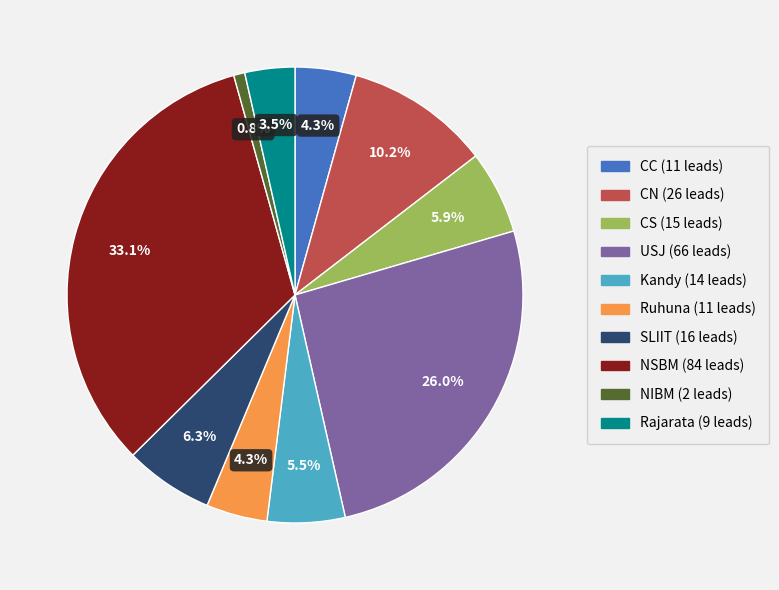

Between Rajarata and Kandy, which is larger?

Kandy